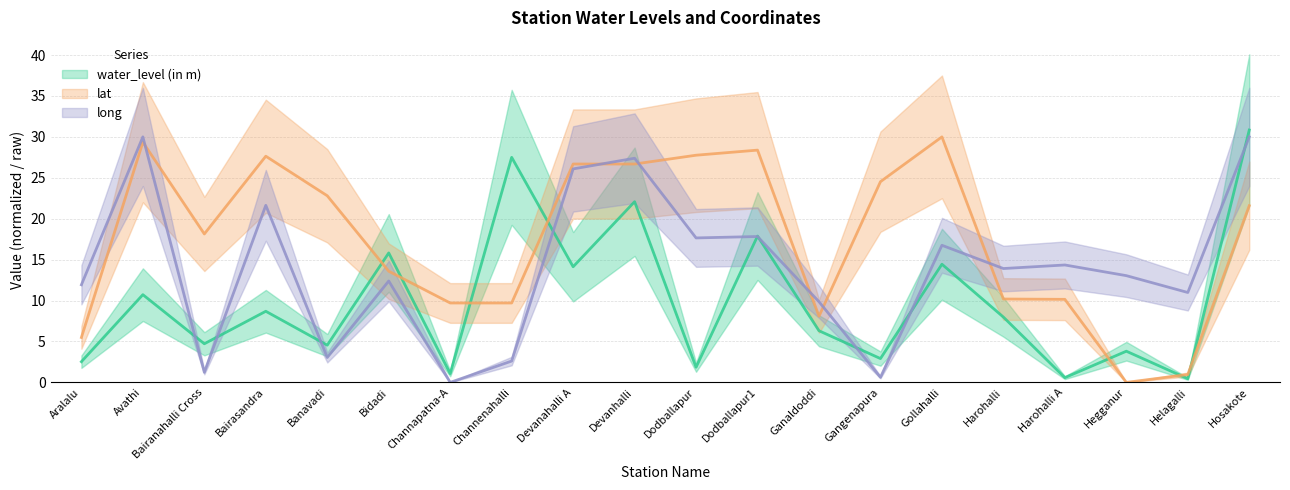

At Hosakote, list the series in order from smallest to largest.

lat, long, water_level (in m)